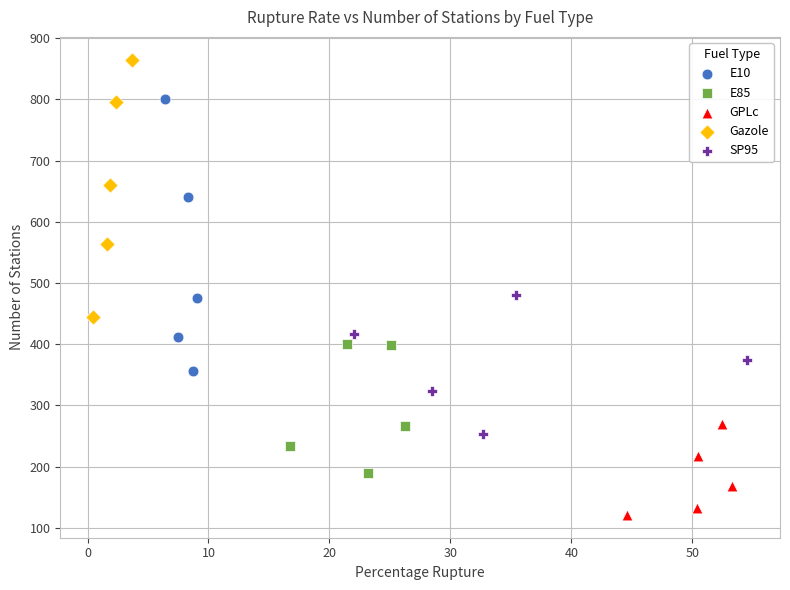

What are all the series names shown in the legend?

E10, E85, GPLc, Gazole, SP95